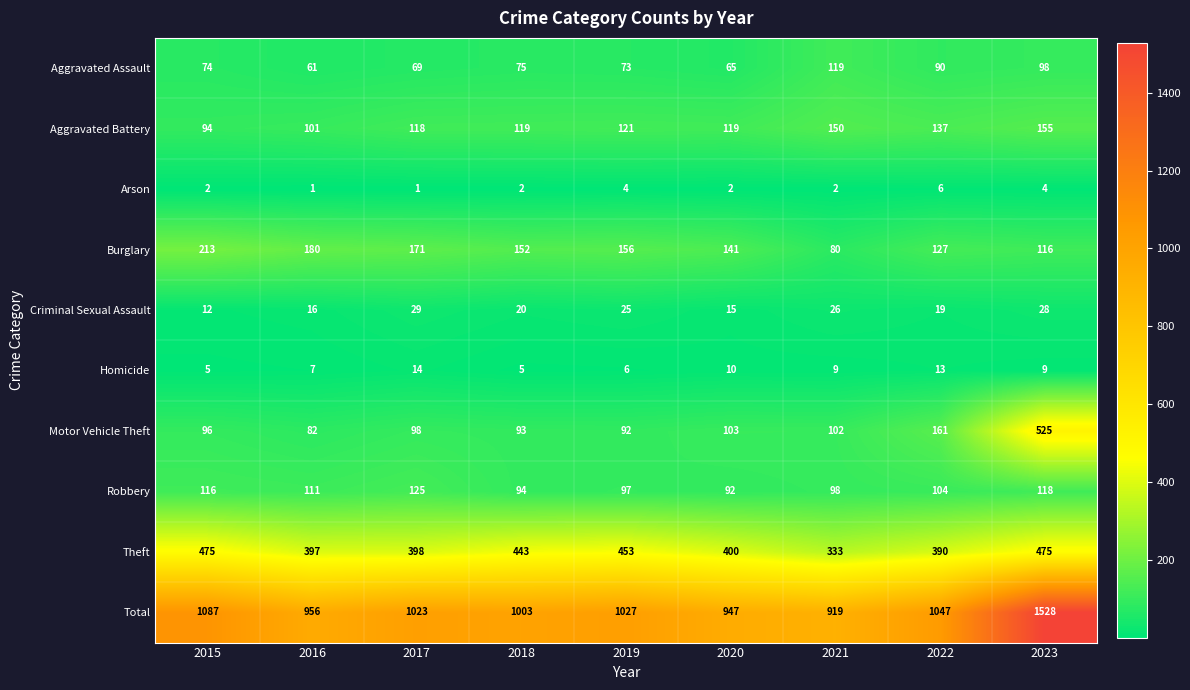

What is the sum of all Motor Vehicle Theft values?

1352